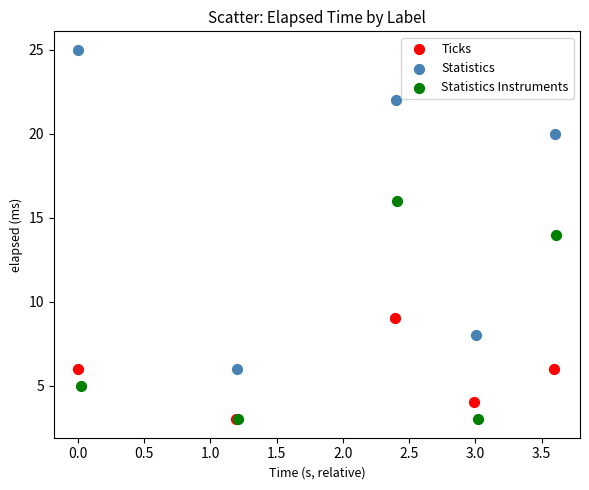

Which series has the largest Y range (max minus min)?

Statistics